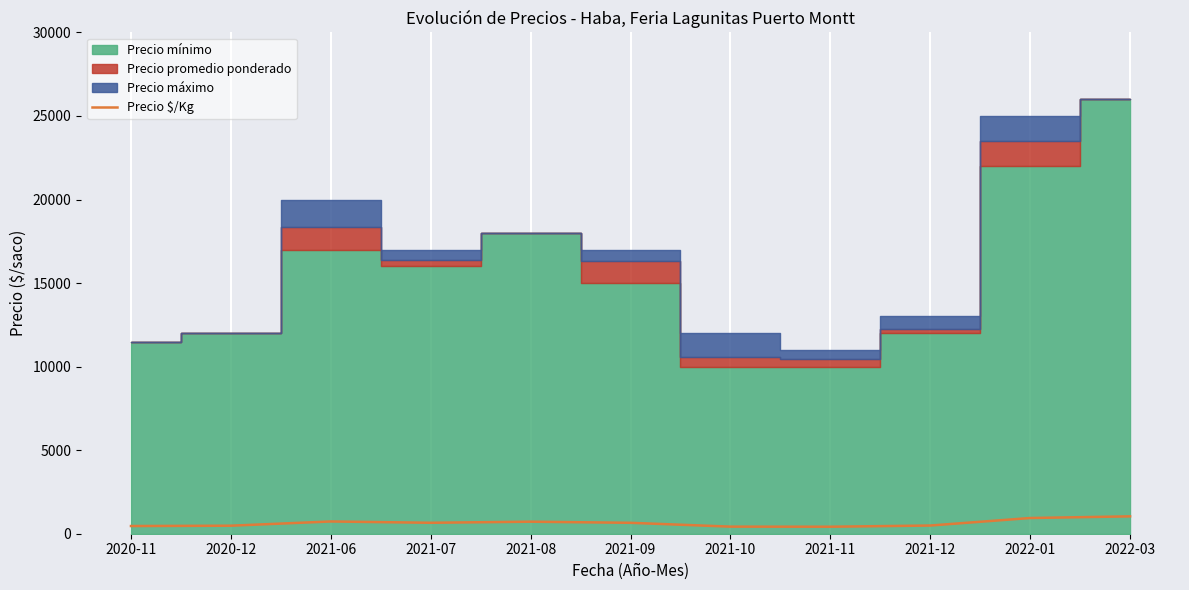

Approximately how many times larger is the value at 2021-12 compared to 2022-03?

0.5